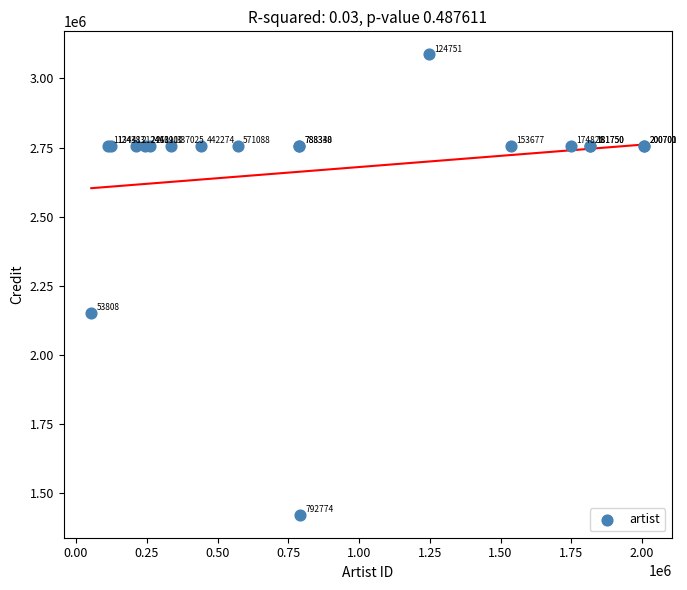

What Y value in the scatter plot is closest to 2254202?

2152416